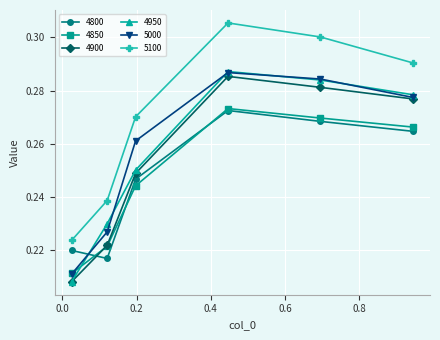

Which series has the largest range (max minus min)?

5100